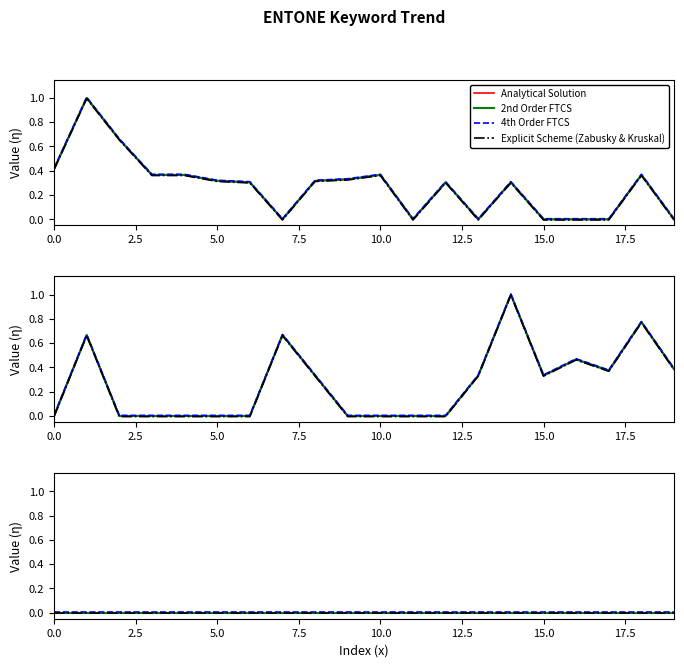

True or false: 2nd Order FTCS and 4th Order FTCS intersect in this chart.

False